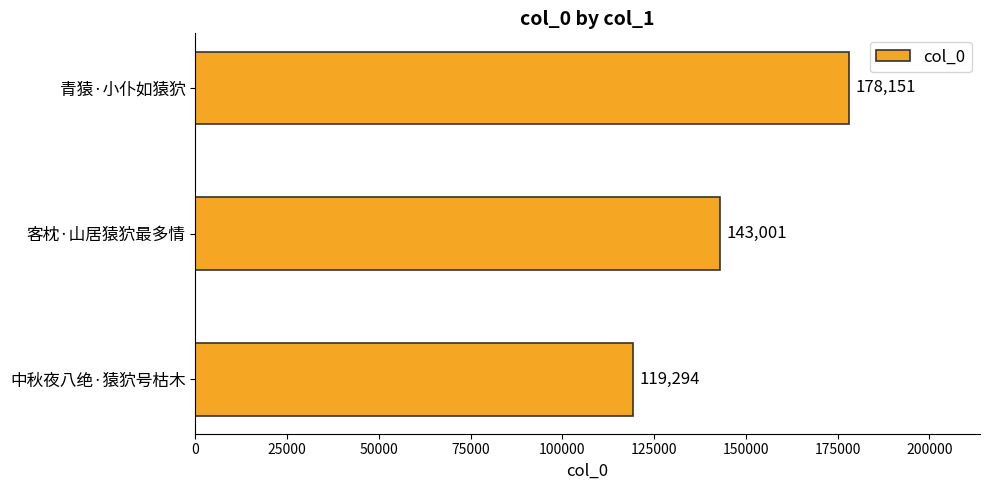

How many series are shown in this chart?

1